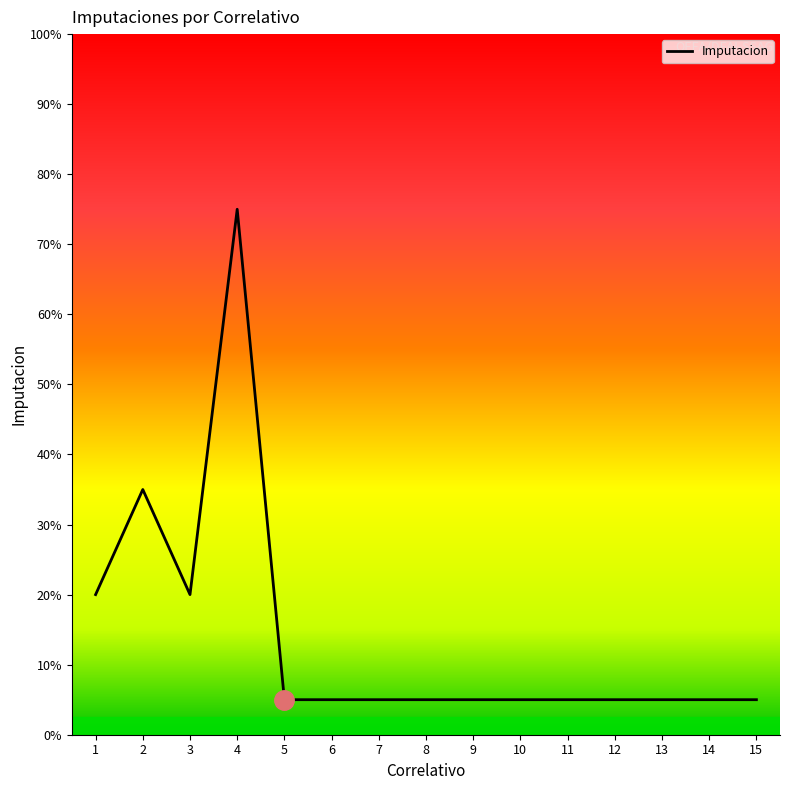

Is this an area chart (filled region under the line)?

Yes